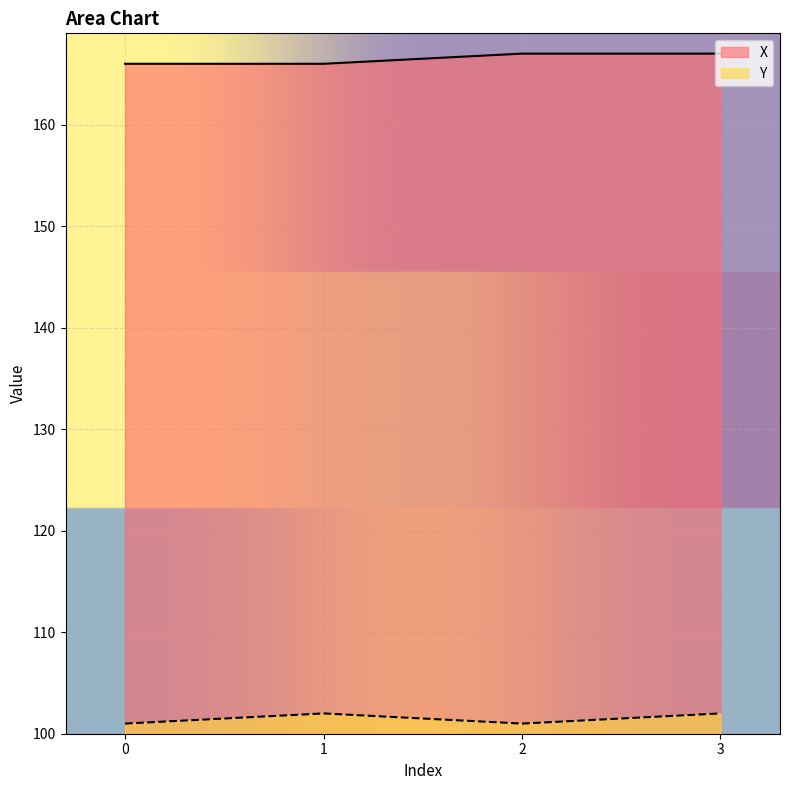

Rank the series by their maximum value, from highest to lowest.

X, Y